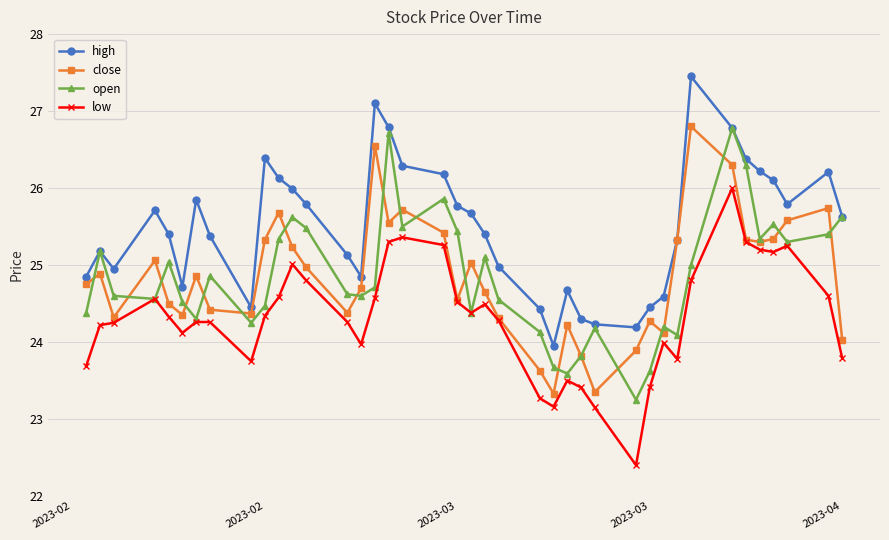

After their last crossing, which series has the higher values: close or open?

open